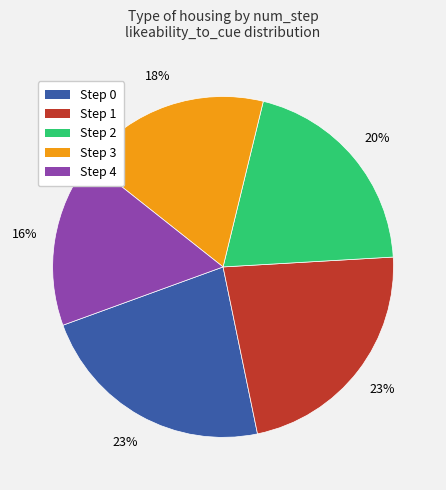

The Step 3 slice represents 26% of the pie. True or false?

False